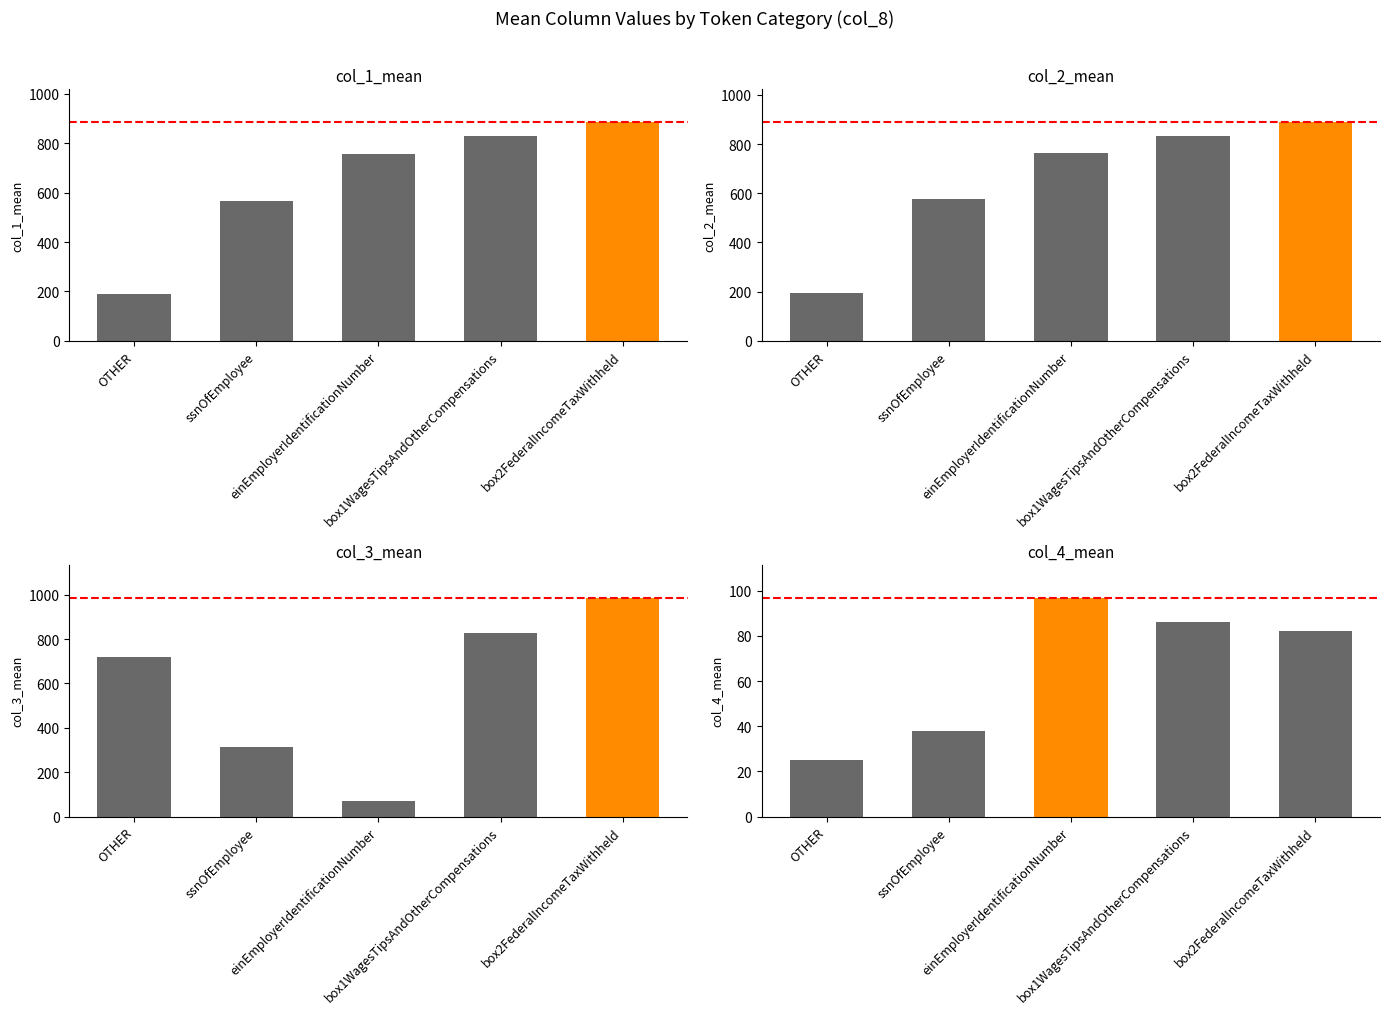

How many series are shown in this chart?

4